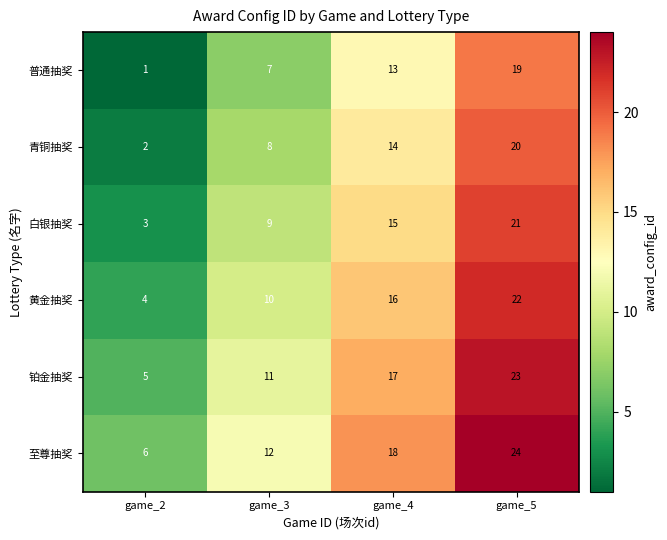

At which category does the chart reach its minimum across all series?

game_2